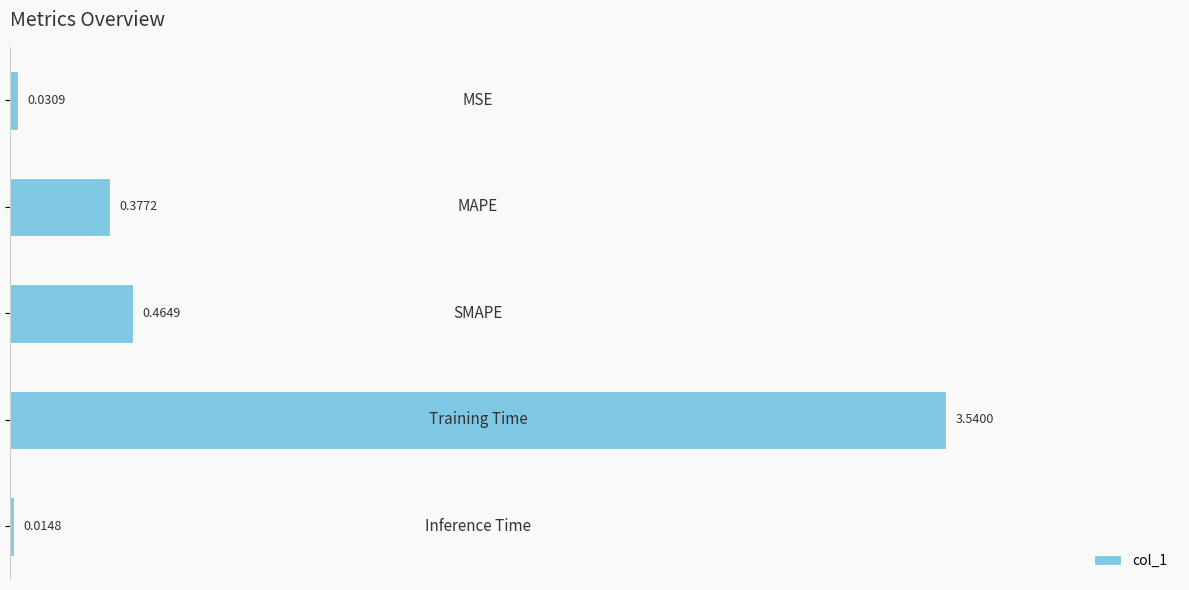

What is the average value?

0.9